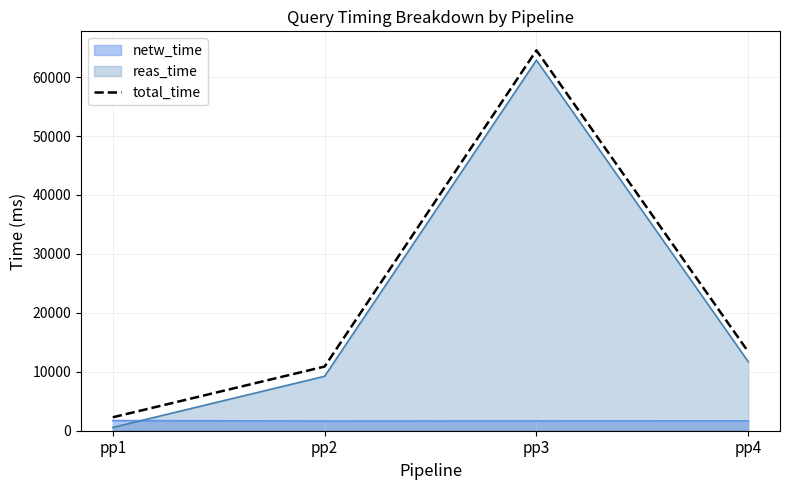

How many interior local peaks (higher than both neighbors) does the data have?

1